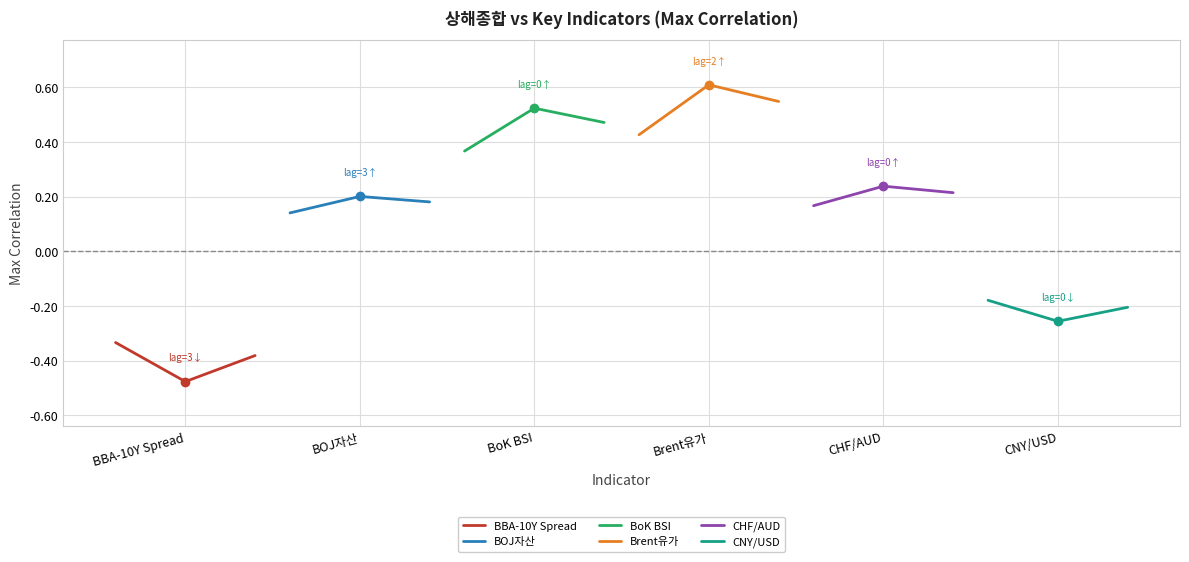

What is the approximate value of Brent유가 at BBA-10Y Spread?

0.4